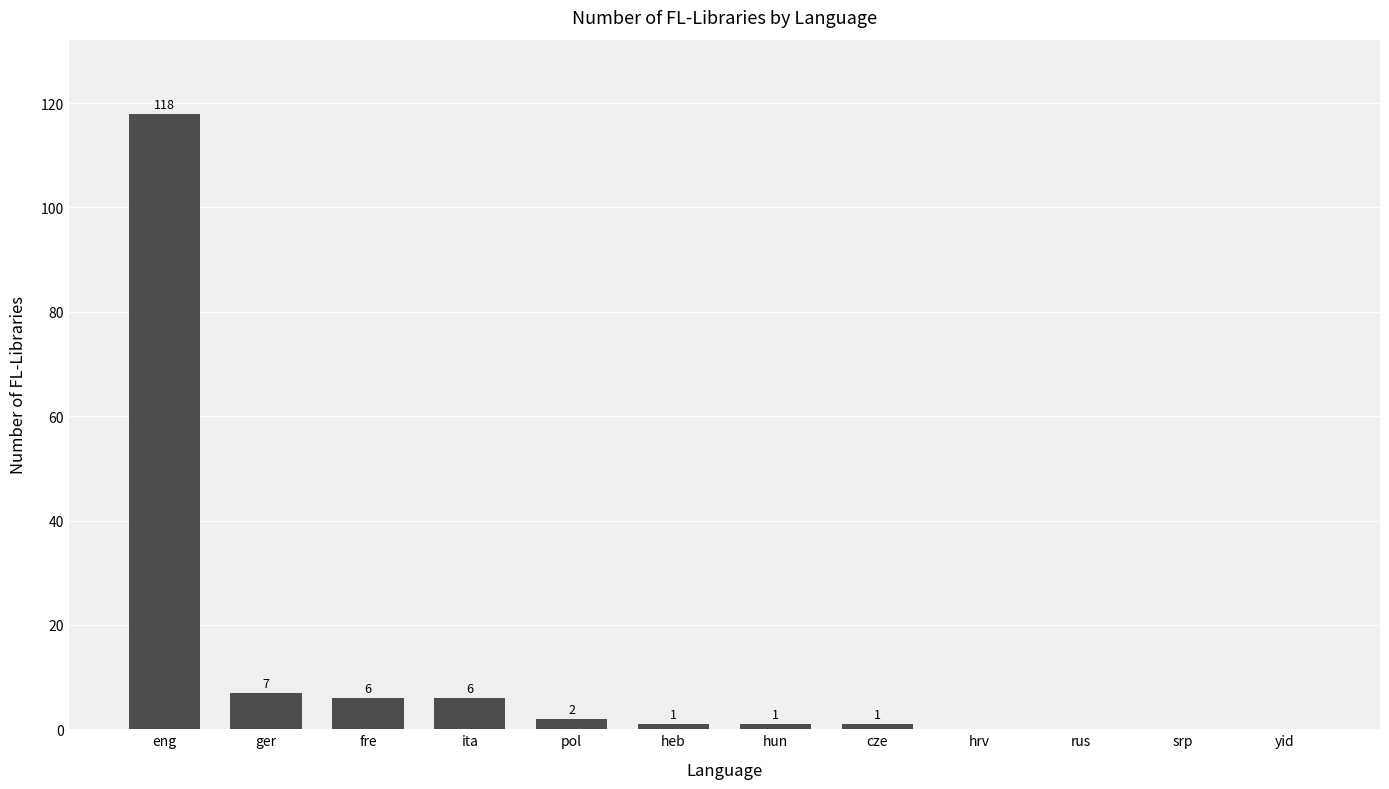

Is it true that the value at hun is 1?

True